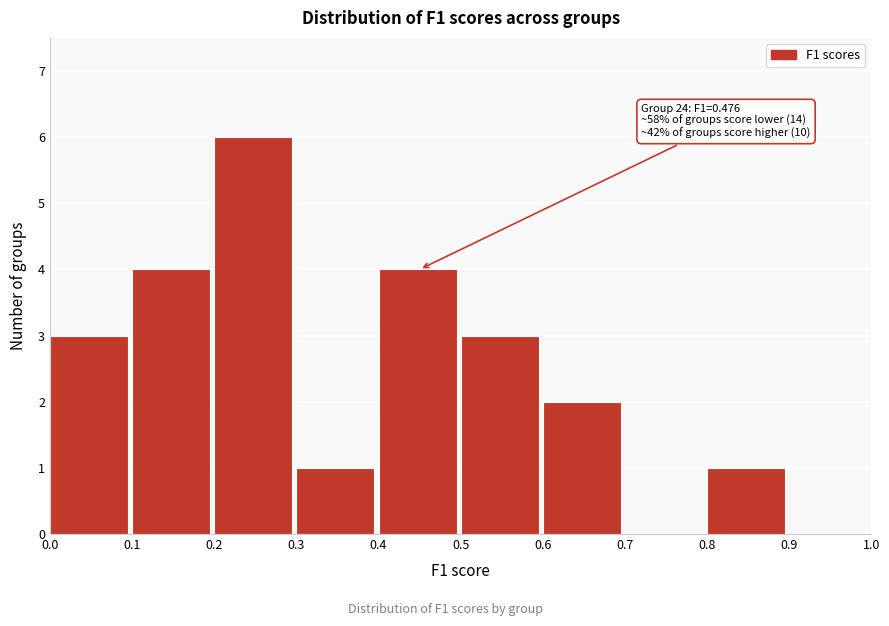

Which range on the x-axis has the tallest bar?

0.2 to 0.3